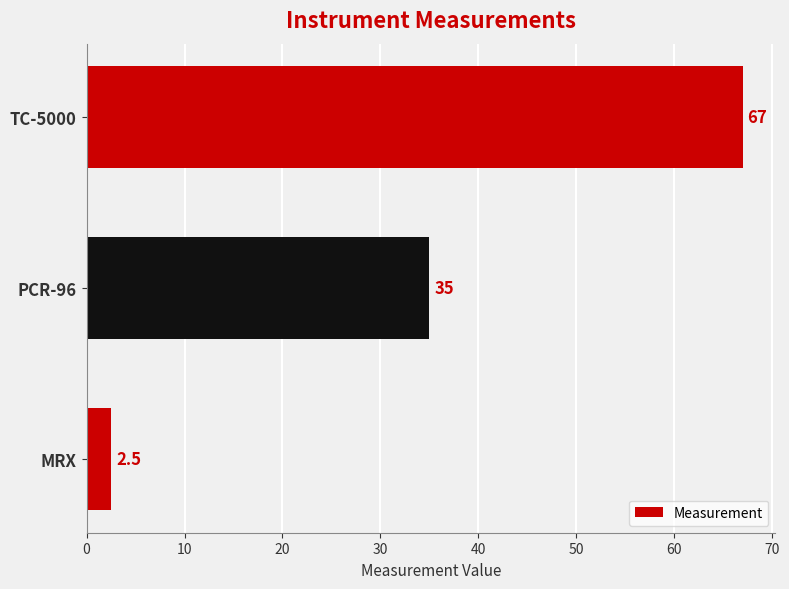

How many bars are there in total?

3